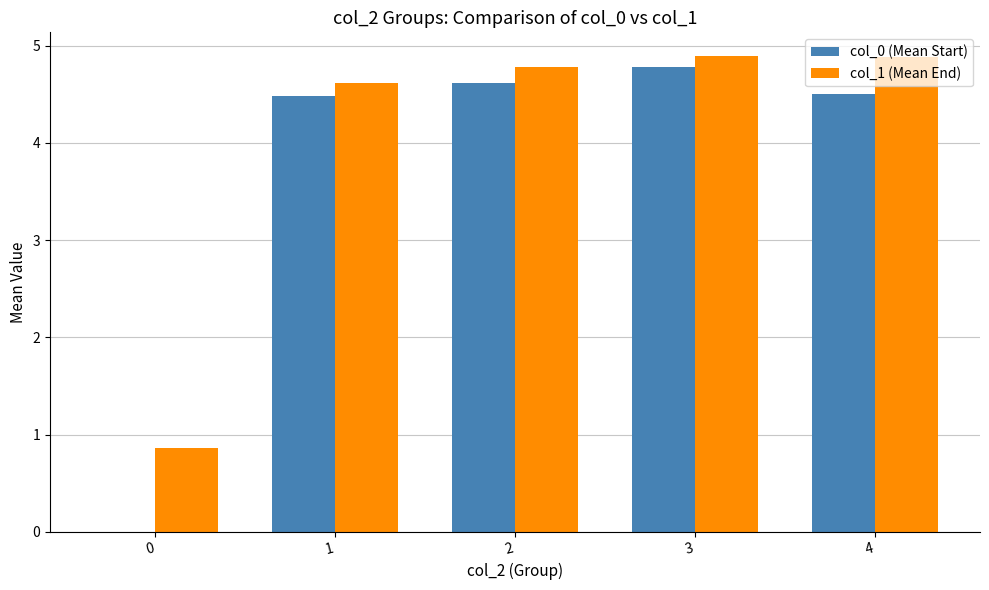

Reading left to right, transcribe all the data shown in this chart.

col_0 (Mean Start): 0=0.0	1=4.5	2=4.6	3=4.8	4=4.5
col_1 (Mean End): 0=0.9	1=4.6	2=4.8	3=4.9	4=4.9